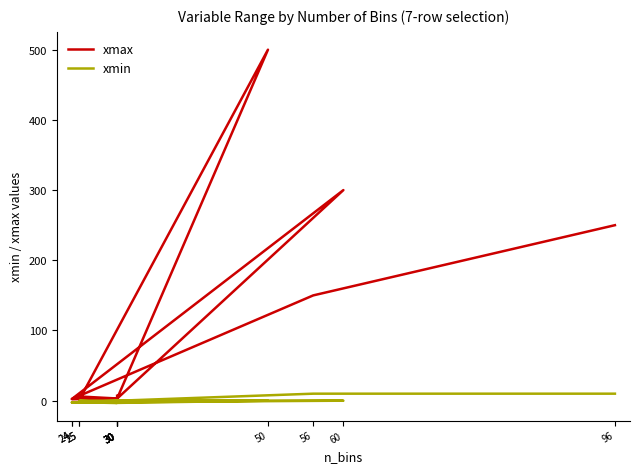

In xmin, how many points are lower than both neighbors (excluding endpoints)?

2